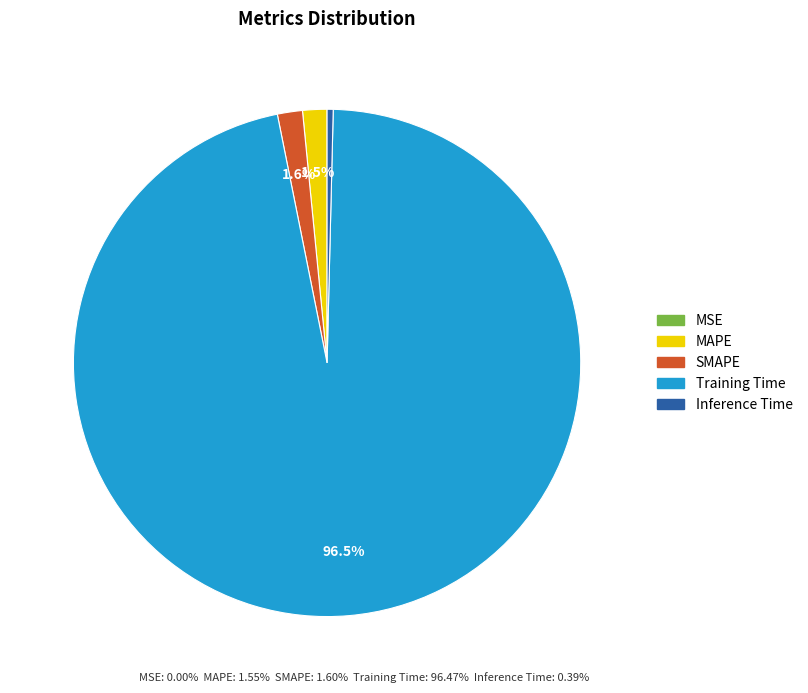

Is the sum of SMAPE and Training Time greater than half?

Yes